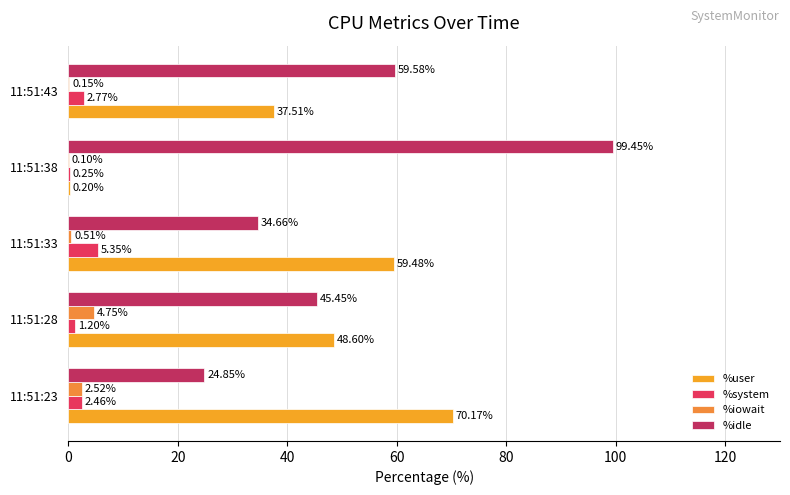

At which label is %idle closest to 62?

11:51:43